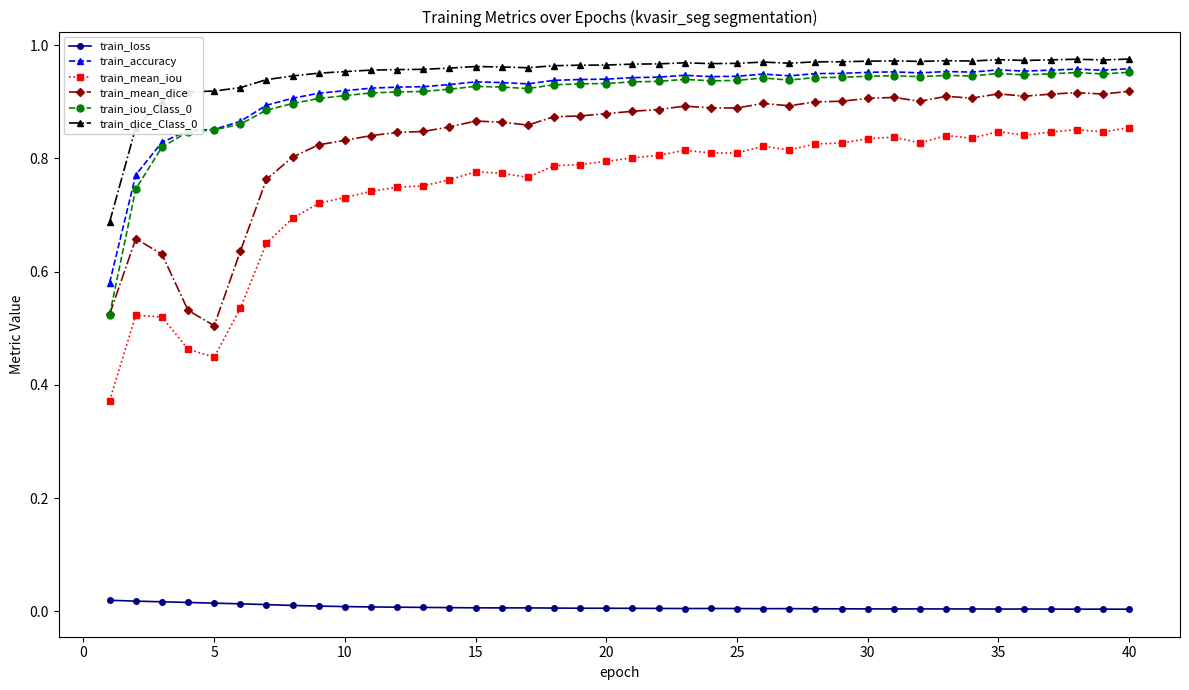

True or false: train_mean_dice has more than 2 points higher than both neighbors.

True